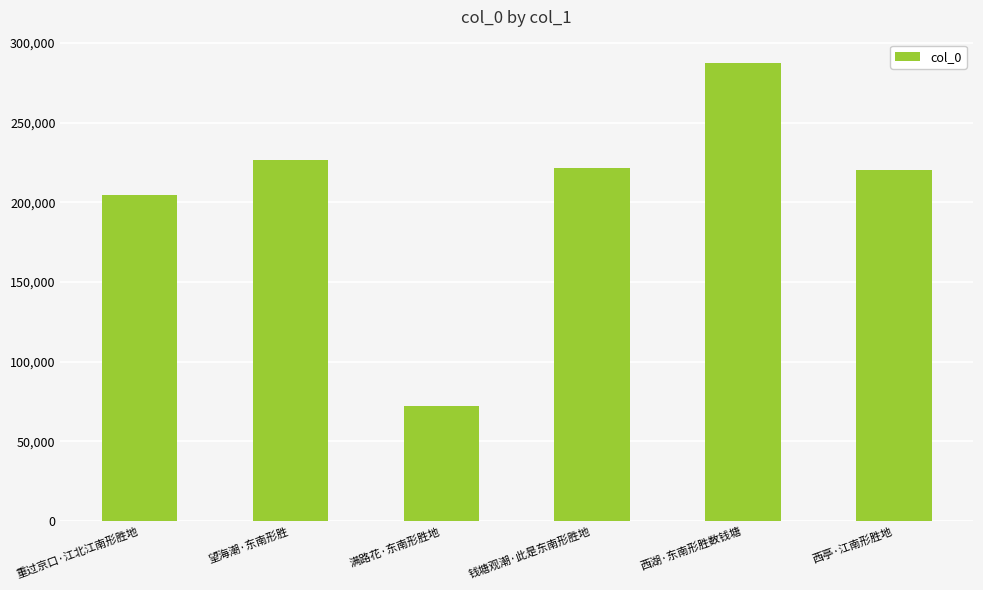

What is the smallest value displayed?

71975